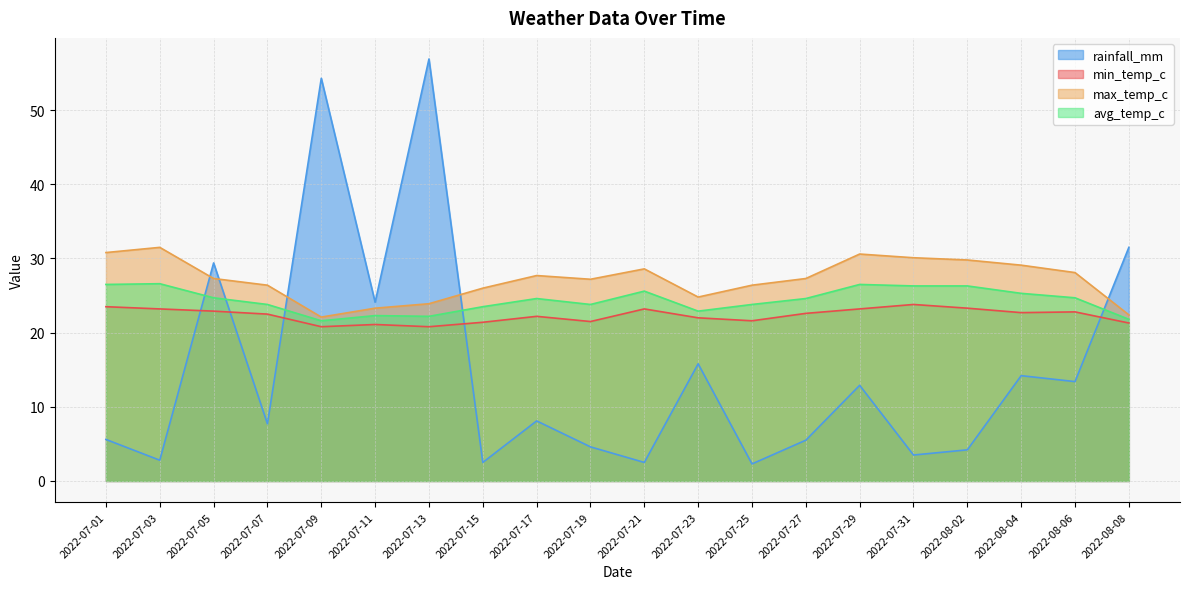

Count the number of categories in the chart.

20